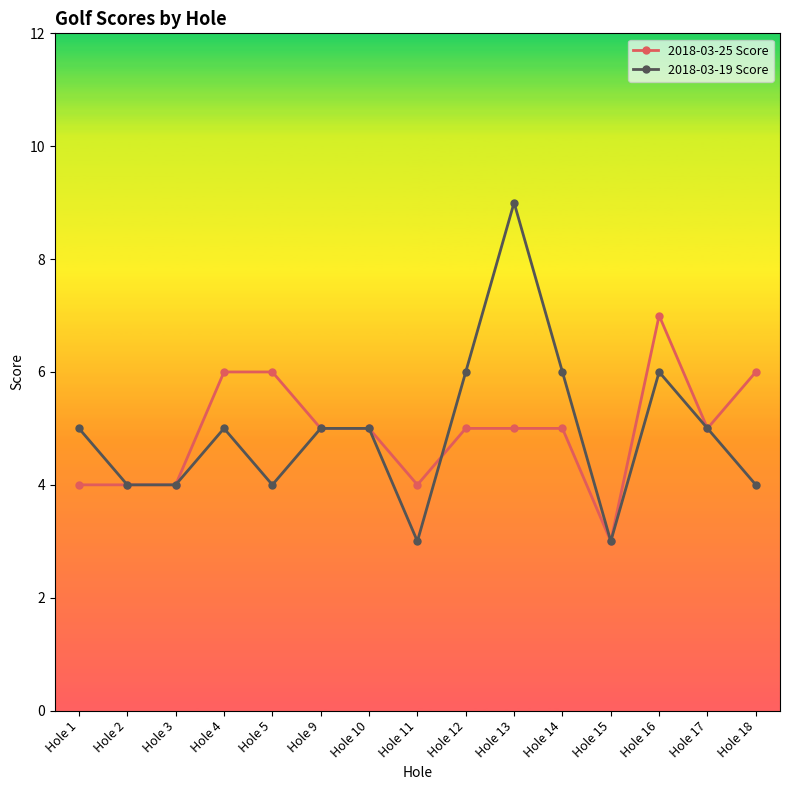

True or false: 2018-03-19 Score has more than 2 points higher than both neighbors.

True